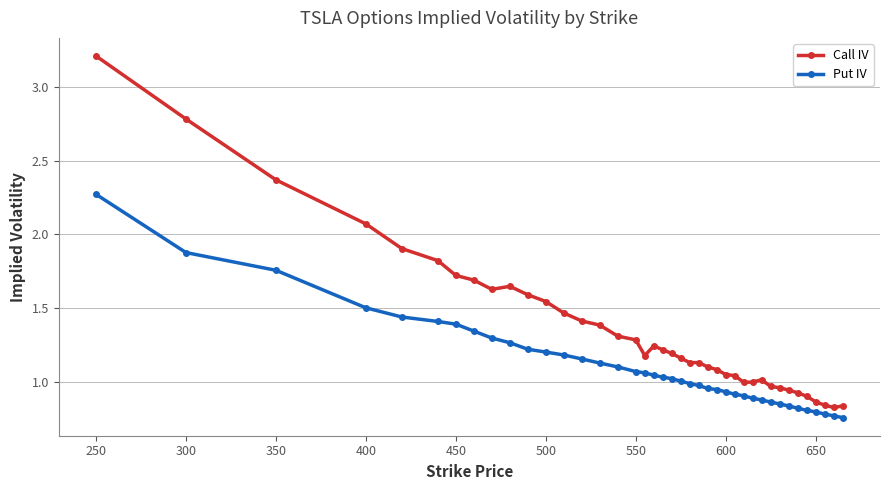

At how many categories does at least one series exceed 2?

4